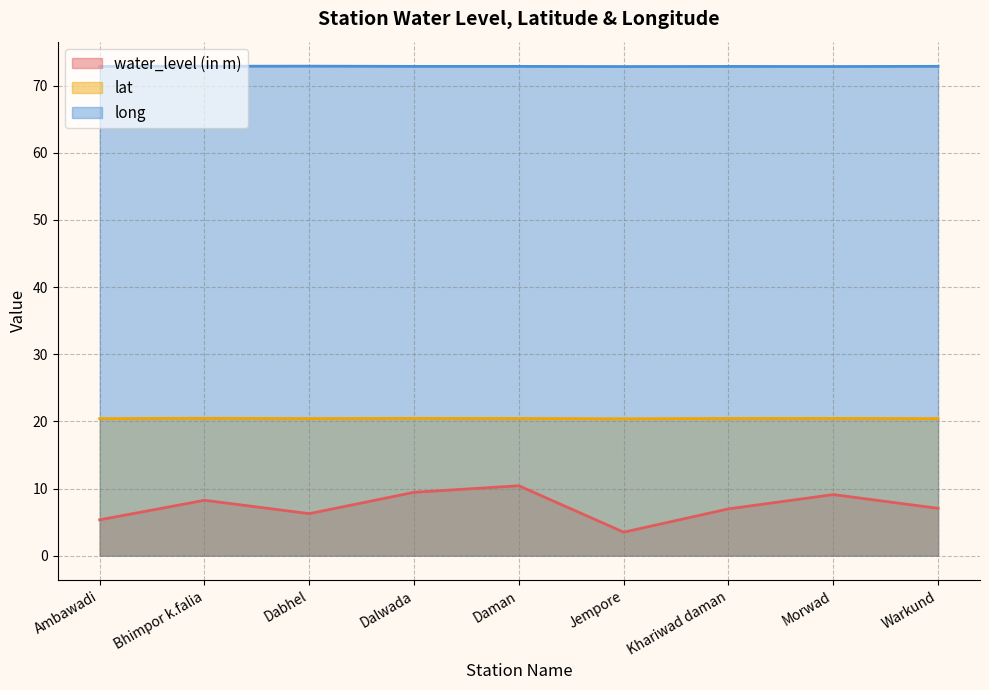

Is the value of long at Bhimpor k.falia greater than the value of water_level (in m) at Warkund?

Yes